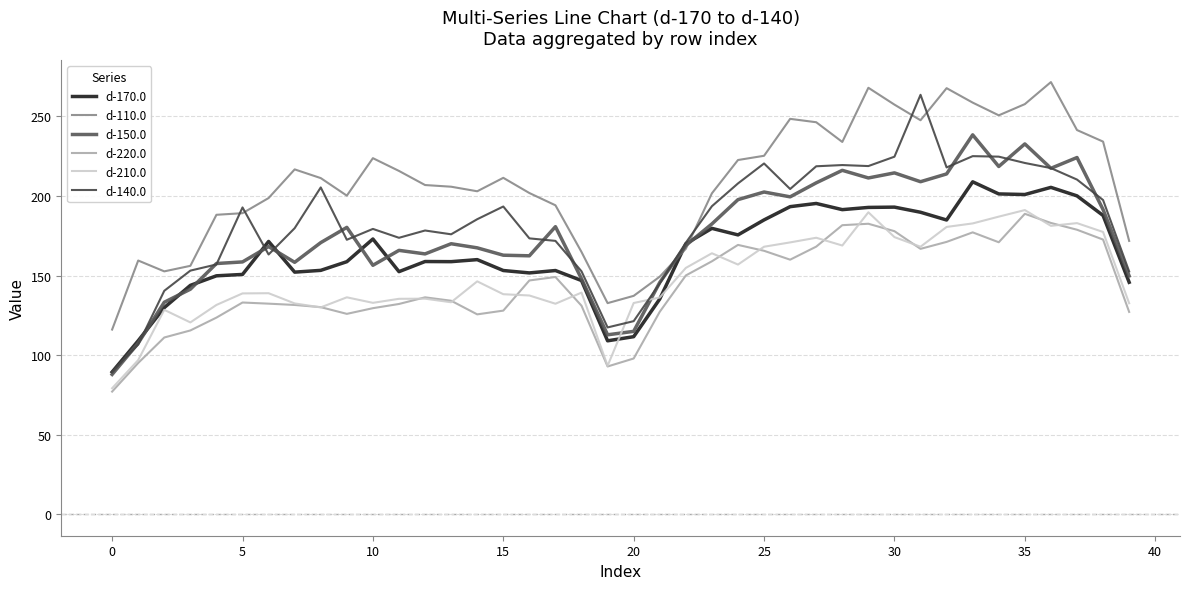

What is the label of the 33rd point from the left?

32